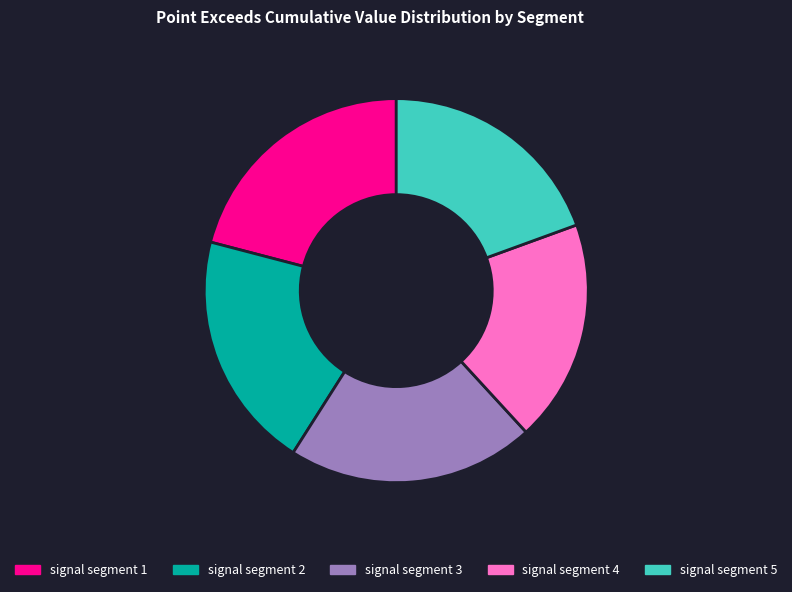

What is the smallest slice in the pie chart?

signal segment 4